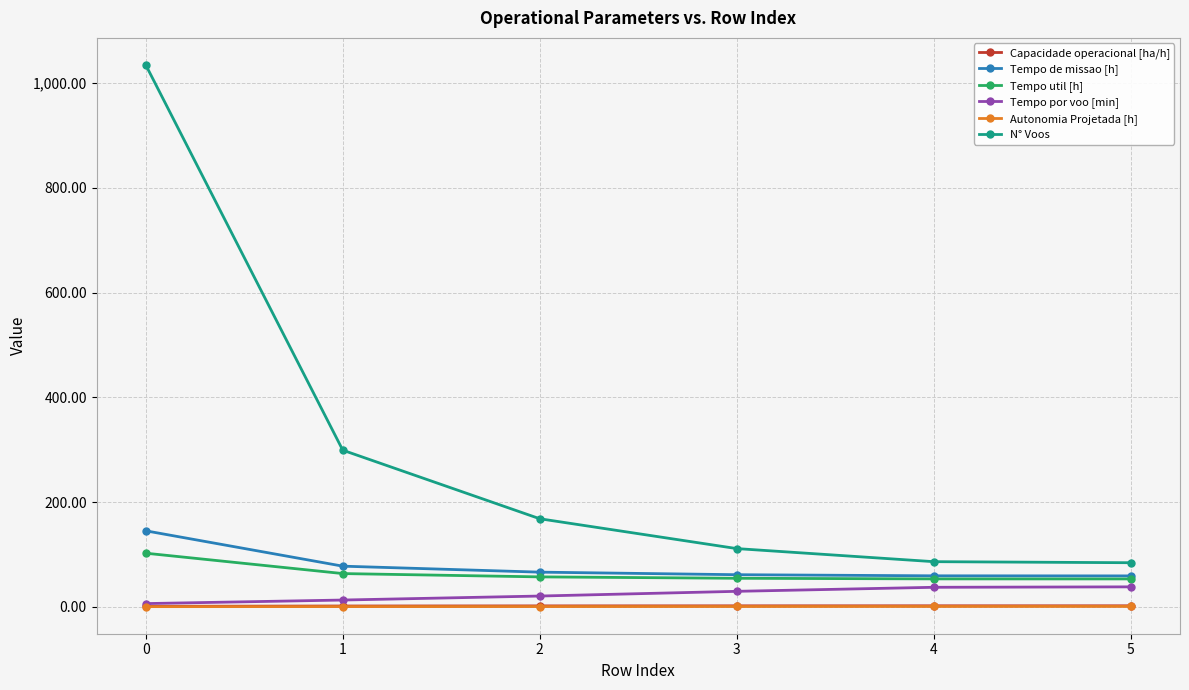

Is the value of Tempo util [h] at 0 greater than the value of Tempo de missao [h] at 5?

Yes